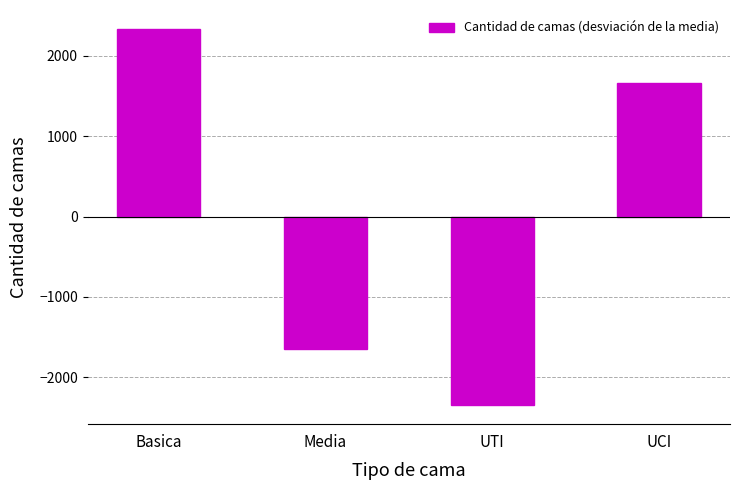

What is the approximate value at UCI, to the nearest 100?

1700